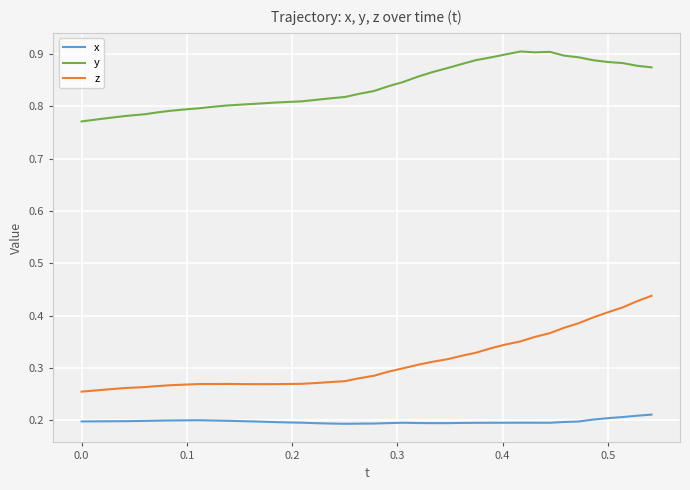

Does the chart display data point markers on the line(s)?

No